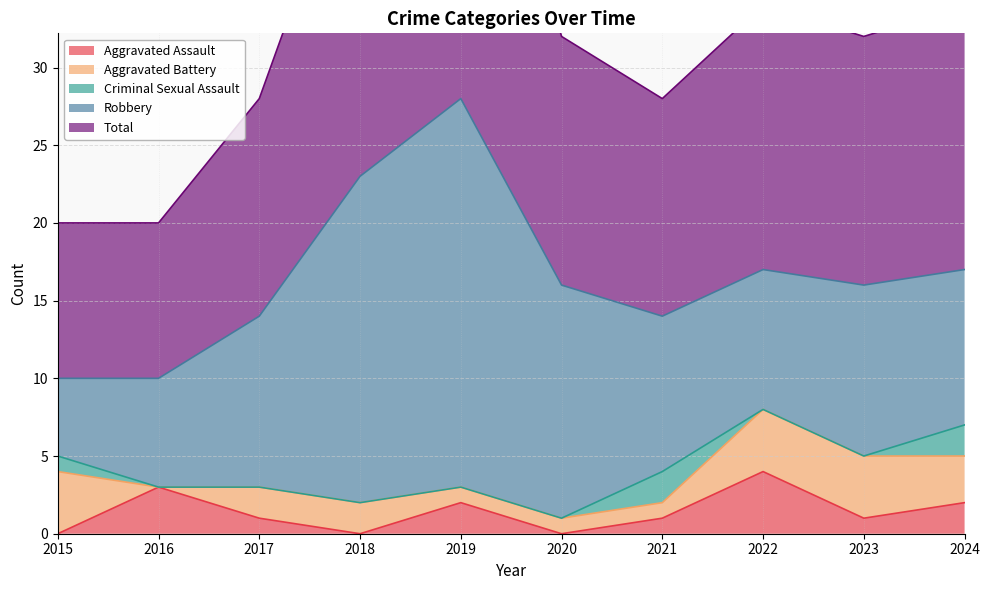

At which category is the sum across all series the highest?

2019